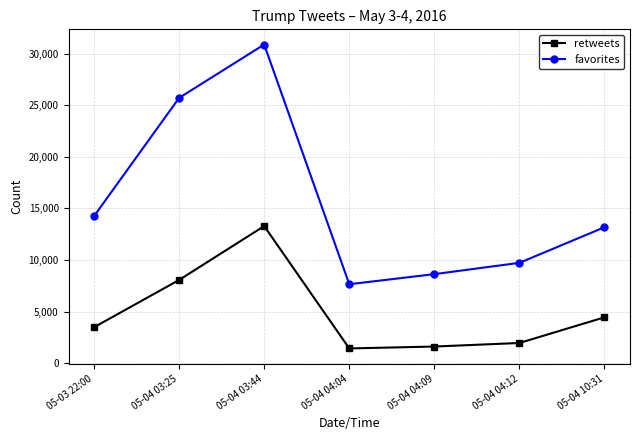

Does the chart display data point markers on the line(s)?

Yes